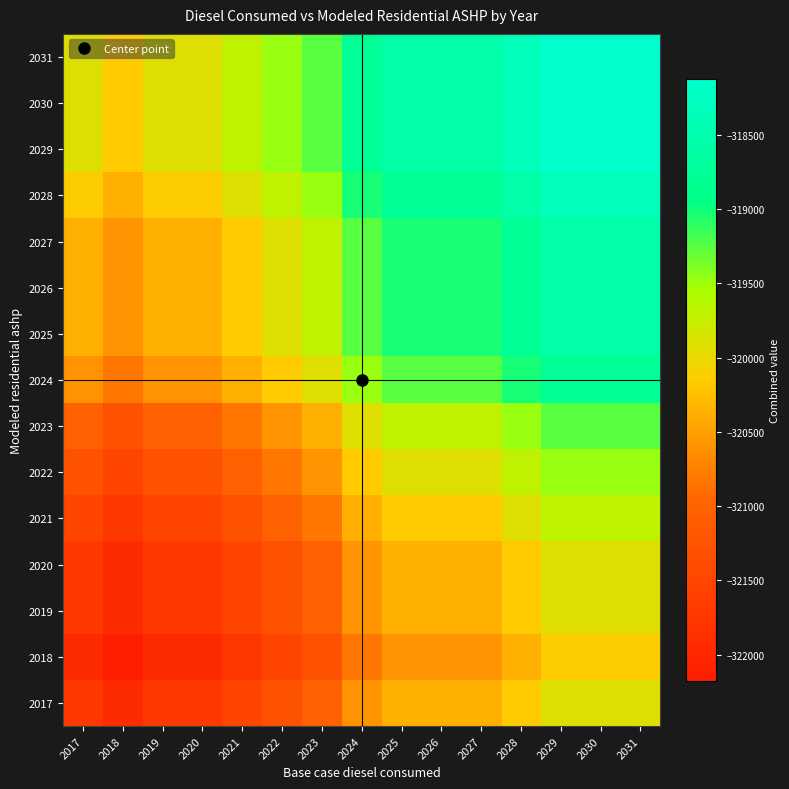

Reading left to right, list all the values displayed in this chart.

2017: 2017=-321723.5	2018=-321948.1	2019=-321723.5	2020=-321723.5	2021=-321498.9	2022=-321274.3	2023=-321049.6	2024=-320600.4	2025=-320375.7	2026=-320375.7	2027=-320375.7	2028=-320151.1	2029=-319926.5	2030=-319926.5	2031=-319926.5
2018: 2017=-321948.1	2018=-322172.8	2019=-321948.1	2020=-321948.1	2021=-321723.5	2022=-321498.9	2023=-321274.3	2024=-320825.0	2025=-320600.4	2026=-320600.4	2027=-320600.4	2028=-320375.7	2029=-320151.1	2030=-320151.1	2031=-320151.1
2019: 2017=-321723.5	2018=-321948.1	2019=-321723.5	2020=-321723.5	2021=-321498.9	2022=-321274.3	2023=-321049.6	2024=-320600.4	2025=-320375.7	2026=-320375.7	2027=-320375.7	2028=-320151.1	2029=-319926.5	2030=-319926.5	2031=-319926.5
2020: 2017=-321723.5	2018=-321948.1	2019=-321723.5	2020=-321723.5	2021=-321498.9	2022=-321274.3	2023=-321049.6	2024=-320600.4	2025=-320375.7	2026=-320375.7	2027=-320375.7	2028=-320151.1	2029=-319926.5	2030=-319926.5	2031=-319926.5
2021: 2017=-321498.9	2018=-321723.5	2019=-321498.9	2020=-321498.9	2021=-321274.3	2022=-321049.6	2023=-320825.0	2024=-320375.7	2025=-320151.1	2026=-320151.1	2027=-320151.1	2028=-319926.5	2029=-319701.9	2030=-319701.9	2031=-319701.9
2022: 2017=-321274.3	2018=-321498.9	2019=-321274.3	2020=-321274.3	2021=-321049.6	2022=-320825.0	2023=-320600.4	2024=-320151.1	2025=-319926.5	2026=-319926.5	2027=-319926.5	2028=-319701.9	2029=-319477.2	2030=-319477.2	2031=-319477.2
2023: 2017=-321049.6	2018=-321274.3	2019=-321049.6	2020=-321049.6	2021=-320825.0	2022=-320600.4	2023=-320375.7	2024=-319926.5	2025=-319701.9	2026=-319701.9	2027=-319701.9	2028=-319477.2	2029=-319252.6	2030=-319252.6	2031=-319252.6
2024: 2017=-320600.4	2018=-320825.0	2019=-320600.4	2020=-320600.4	2021=-320375.7	2022=-320151.1	2023=-319926.5	2024=-319477.2	2025=-319252.6	2026=-319252.6	2027=-319252.6	2028=-319028.0	2029=-318803.3	2030=-318803.3	2031=-318803.3
2025: 2017=-320375.7	2018=-320600.4	2019=-320375.7	2020=-320375.7	2021=-320151.1	2022=-319926.5	2023=-319701.9	2024=-319252.6	2025=-319028.0	2026=-319028.0	2027=-319028.0	2028=-318803.3	2029=-318578.7	2030=-318578.7	2031=-318578.7
2026: 2017=-320375.7	2018=-320600.4	2019=-320375.7	2020=-320375.7	2021=-320151.1	2022=-319926.5	2023=-319701.9	2024=-319252.6	2025=-319028.0	2026=-319028.0	2027=-319028.0	2028=-318803.3	2029=-318578.7	2030=-318578.7	2031=-318578.7
2027: 2017=-320375.7	2018=-320600.4	2019=-320375.7	2020=-320375.7	2021=-320151.1	2022=-319926.5	2023=-319701.9	2024=-319252.6	2025=-319028.0	2026=-319028.0	2027=-319028.0	2028=-318803.3	2029=-318578.7	2030=-318578.7	2031=-318578.7
2028: 2017=-320151.1	2018=-320375.7	2019=-320151.1	2020=-320151.1	2021=-319926.5	2022=-319701.9	2023=-319477.2	2024=-319028.0	2025=-318803.3	2026=-318803.3	2027=-318803.3	2028=-318578.7	2029=-318354.1	2030=-318354.1	2031=-318354.1
2029: 2017=-319926.5	2018=-320151.1	2019=-319926.5	2020=-319926.5	2021=-319701.9	2022=-319477.2	2023=-319252.6	2024=-318803.3	2025=-318578.7	2026=-318578.7	2027=-318578.7	2028=-318354.1	2029=-318129.5	2030=-318129.5	2031=-318129.5
2030: 2017=-319926.5	2018=-320151.1	2019=-319926.5	2020=-319926.5	2021=-319701.9	2022=-319477.2	2023=-319252.6	2024=-318803.3	2025=-318578.7	2026=-318578.7	2027=-318578.7	2028=-318354.1	2029=-318129.5	2030=-318129.5	2031=-318129.5
2031: 2017=-319926.5	2018=-320151.1	2019=-319926.5	2020=-319926.5	2021=-319701.9	2022=-319477.2	2023=-319252.6	2024=-318803.3	2025=-318578.7	2026=-318578.7	2027=-318578.7	2028=-318354.1	2029=-318129.5	2030=-318129.5	2031=-318129.5